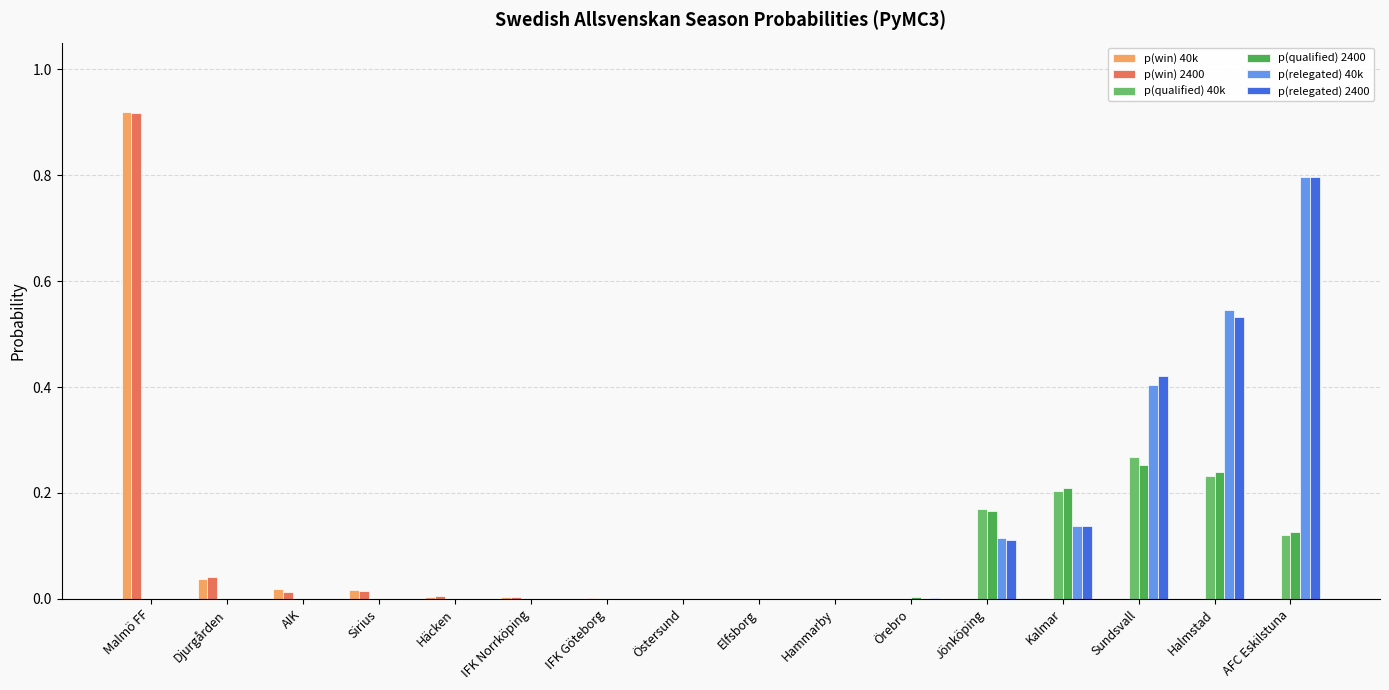

What is the sum of all p(qualified) 2400 values?

1.0